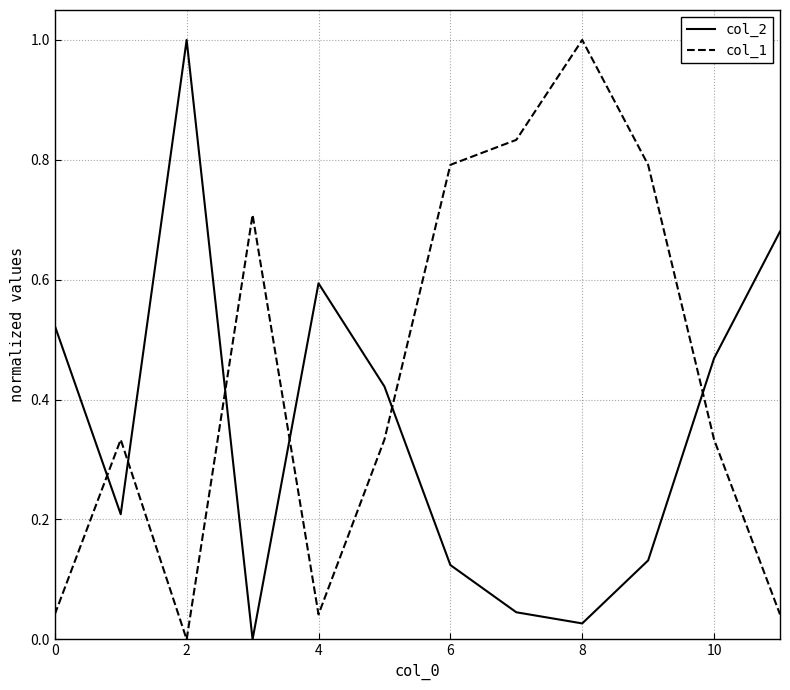

True or false: col_1 and col_2 cross at least once.

True